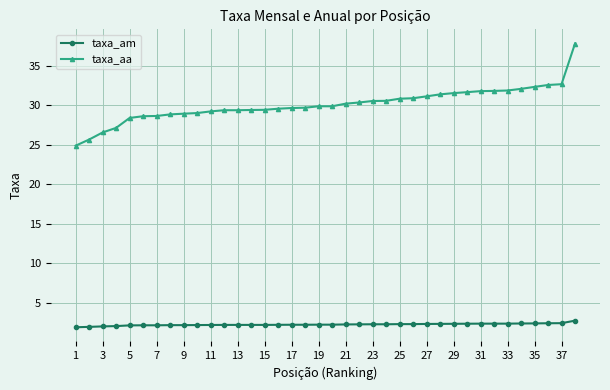

True or false: taxa_aa and taxa_am cross at least once.

False